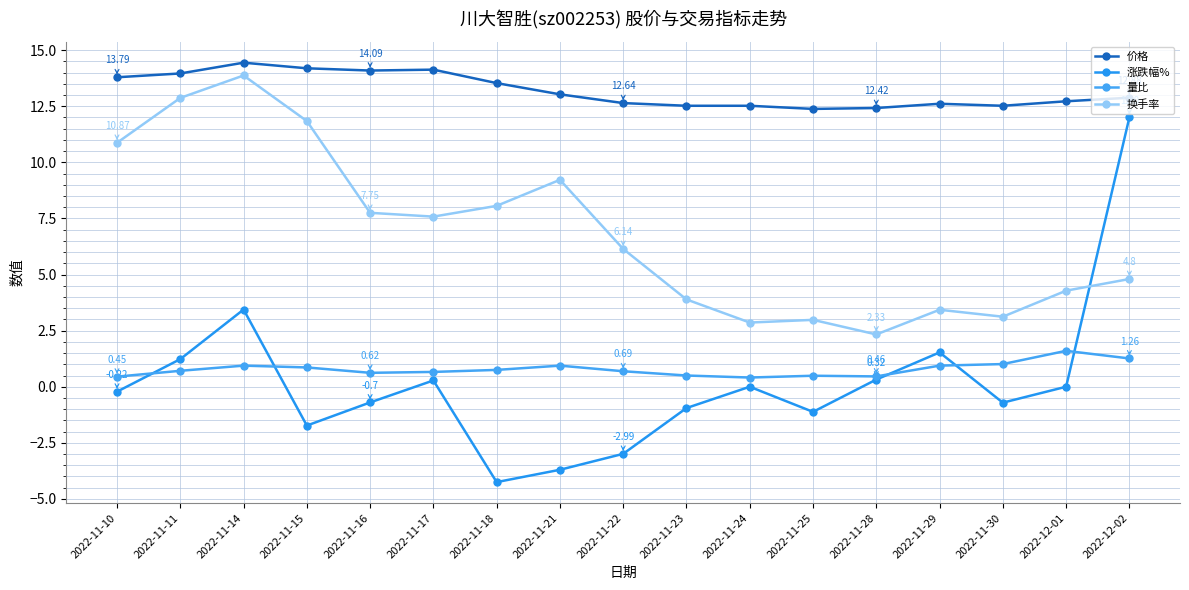

What are all the series names shown in the legend?

价格, 涨跌幅%, 量比, 换手率